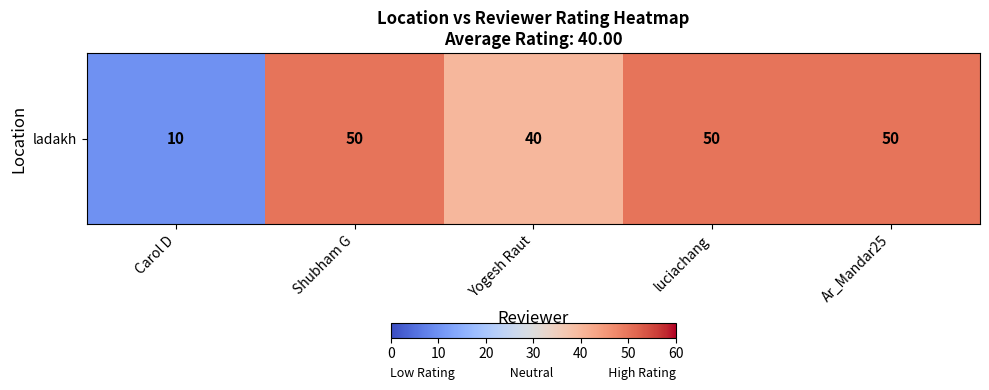

True or false: the data shows 50 at Ar_Mandar25.

True